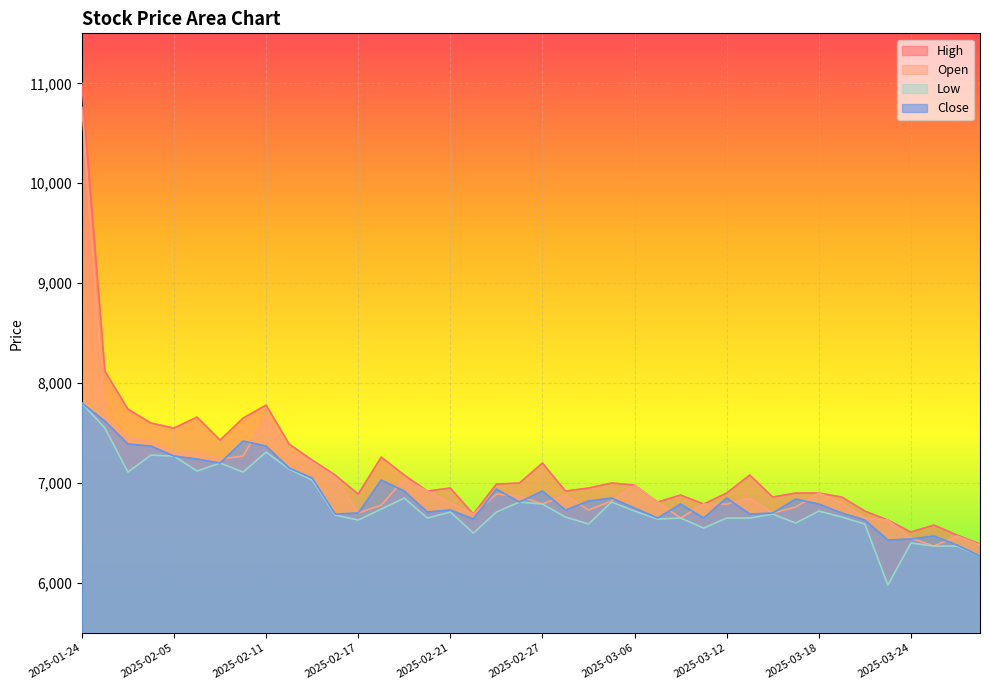

At which category does the chart reach its peak across all series?

2025-01-24